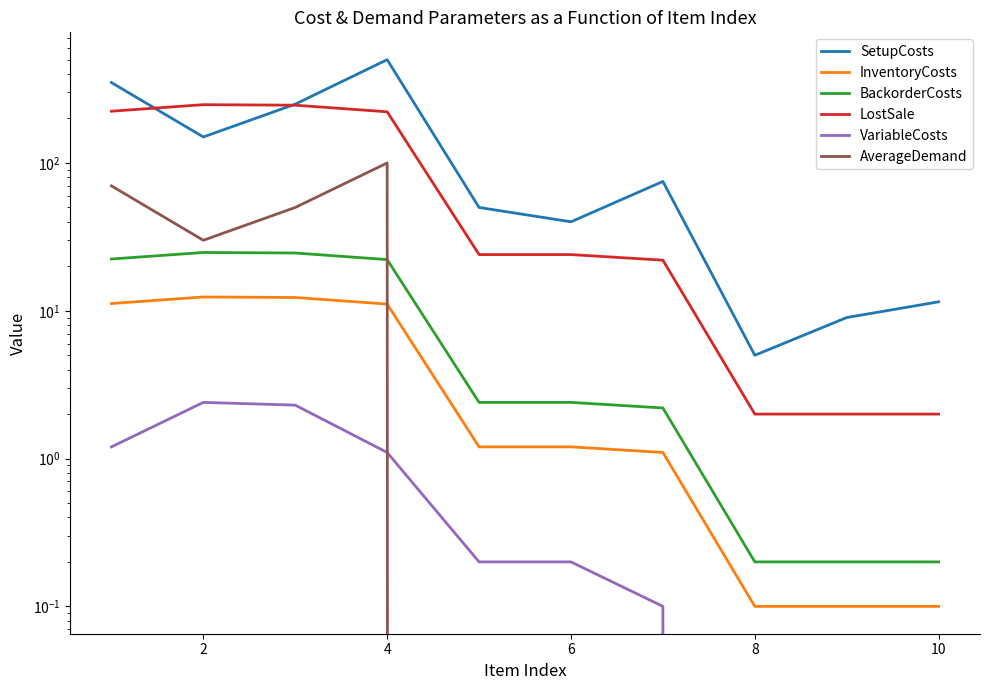

Does the chart have visible grid lines?

No